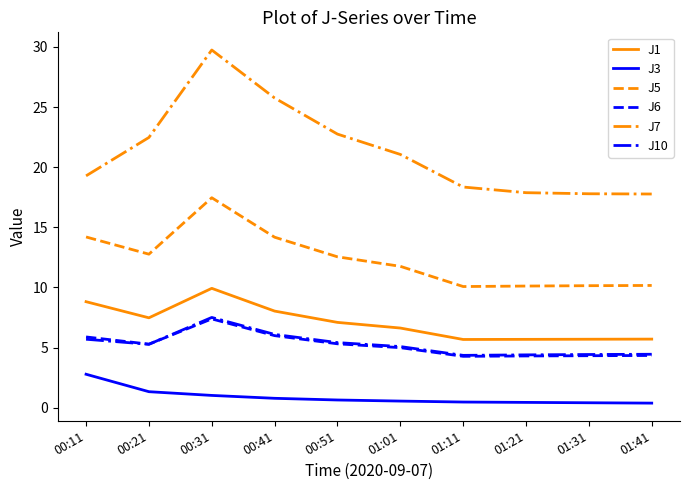

Which series has the largest total across all categories?

J7